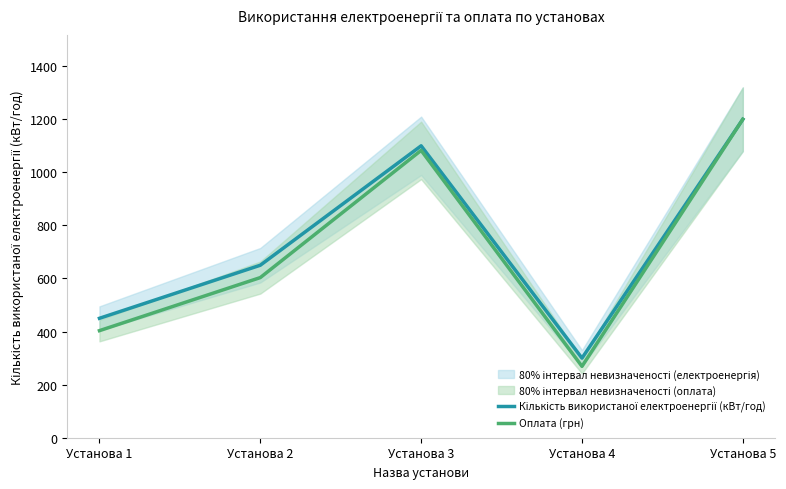

The Кількість використаної електроенергії (кВт/год) series shows 1200.0 at Установа 5. True or false?

True